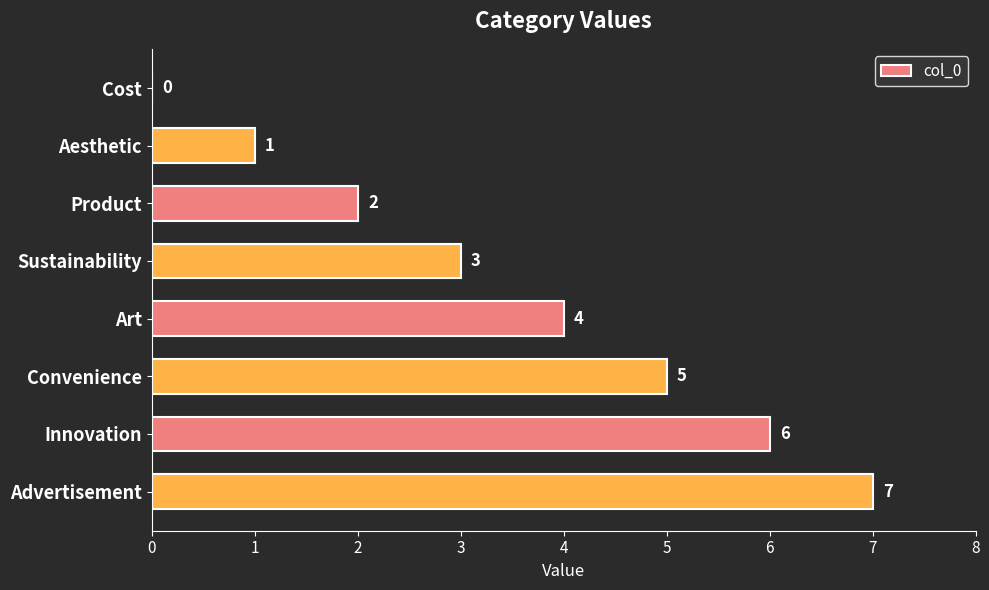

The value at Advertisement is 7. True or false?

True